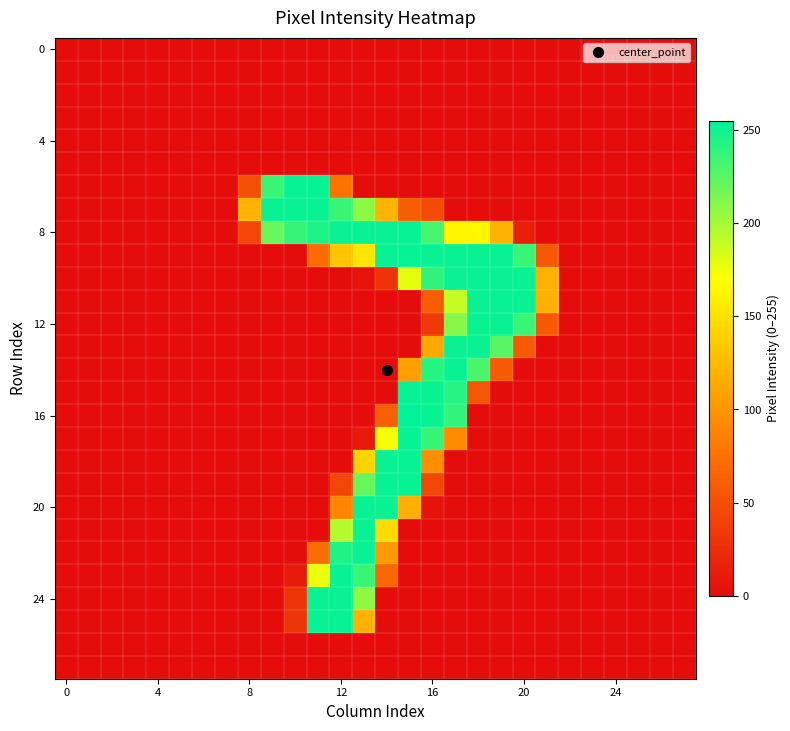

At which category does the chart reach its peak across all series?

15